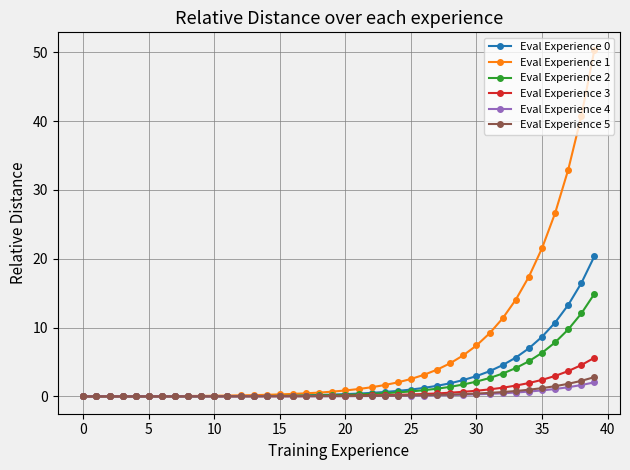

What is the highest value of the Eval Experience 3 series?

5.6